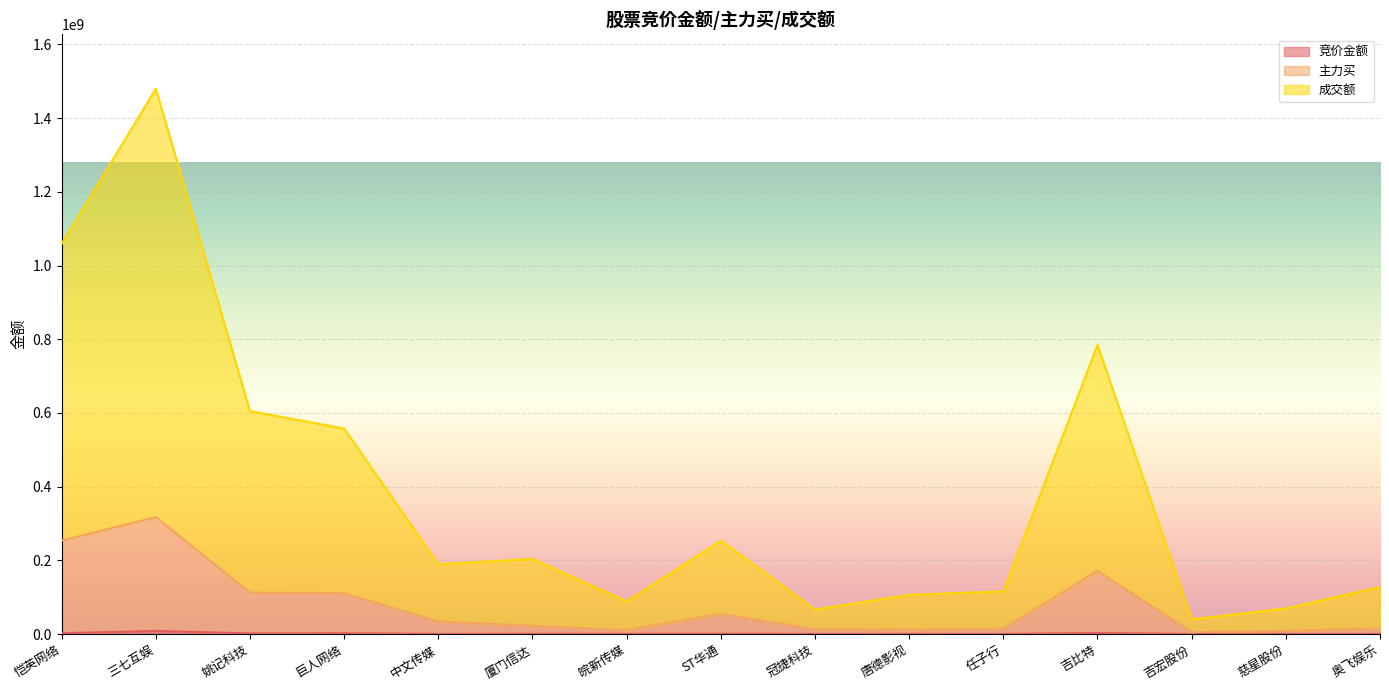

The value of 竞价金额 at 吉比特 is 4566413. True or false?

False